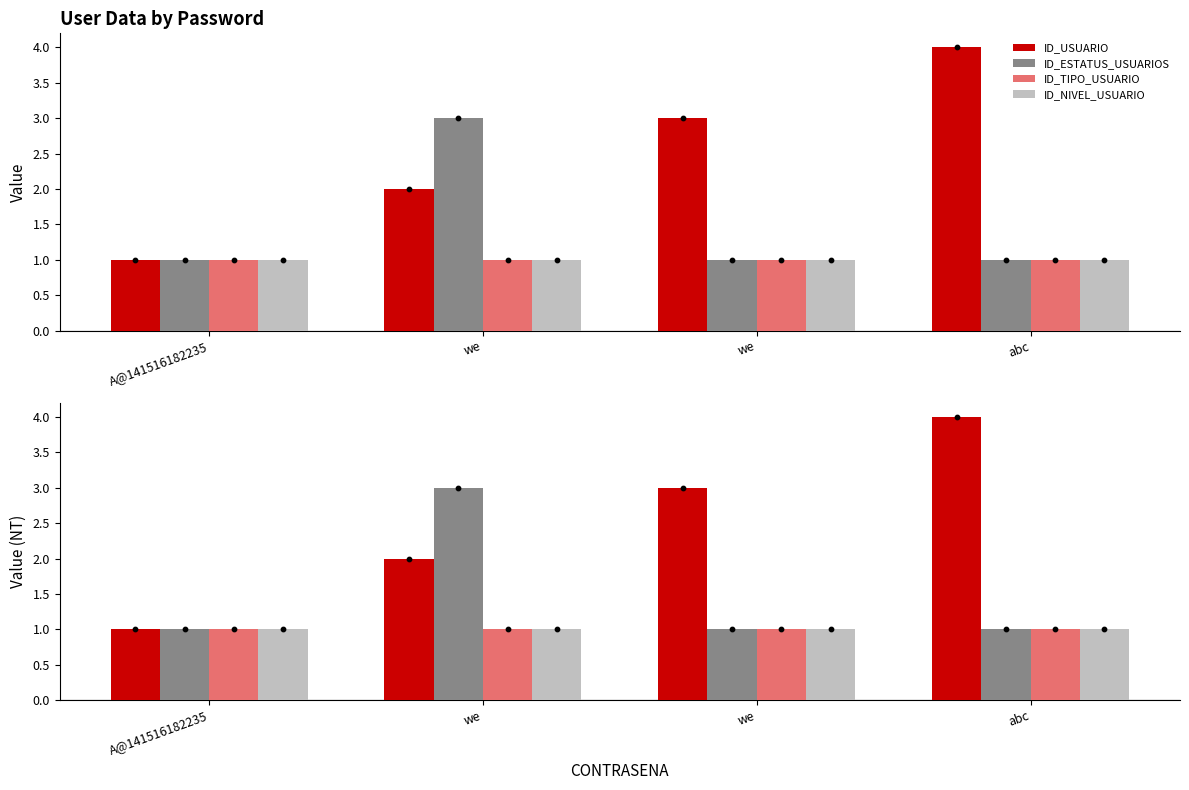

At which category is the sum across all series the highest?

we